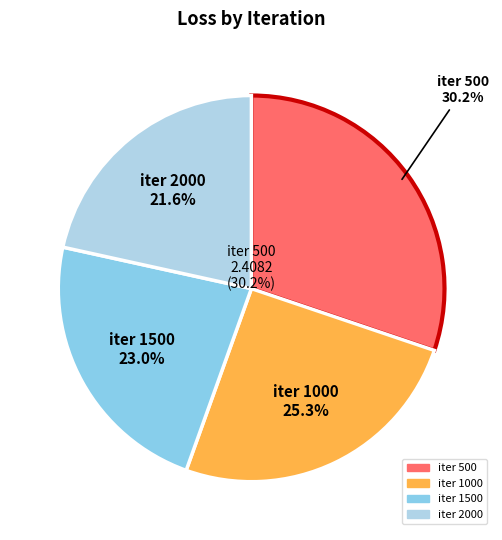

The 2000 slice represents 22% of the pie. True or false?

True